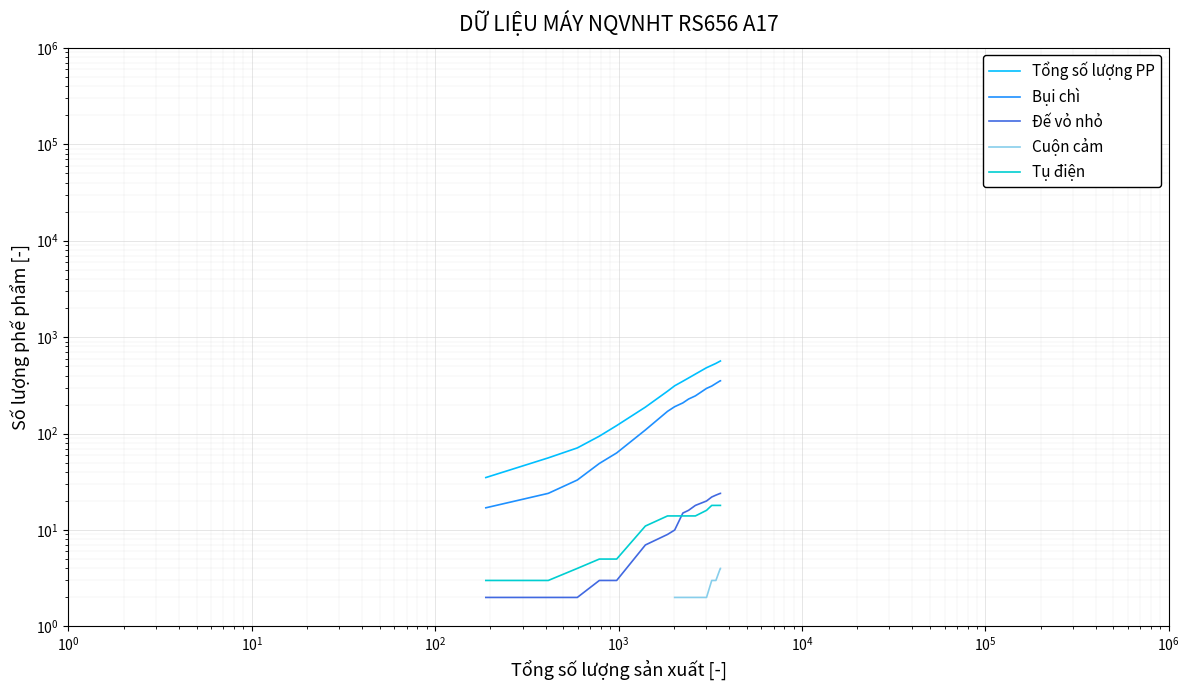

How many lines are shown in the chart?

5